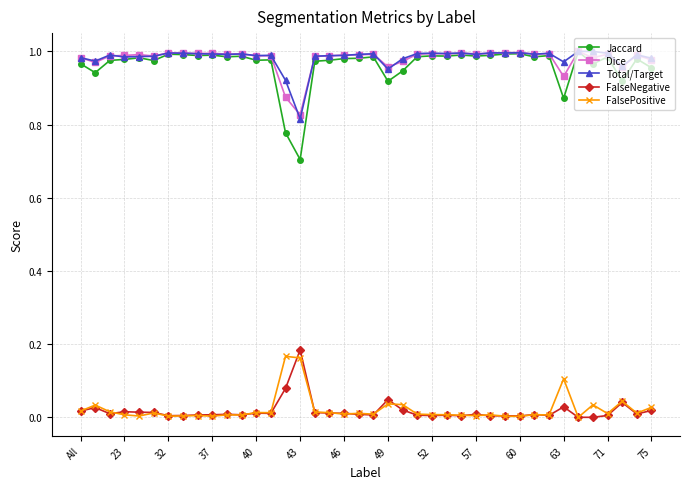

True or false: FalsePositive and Total/Target cross at least once.

False